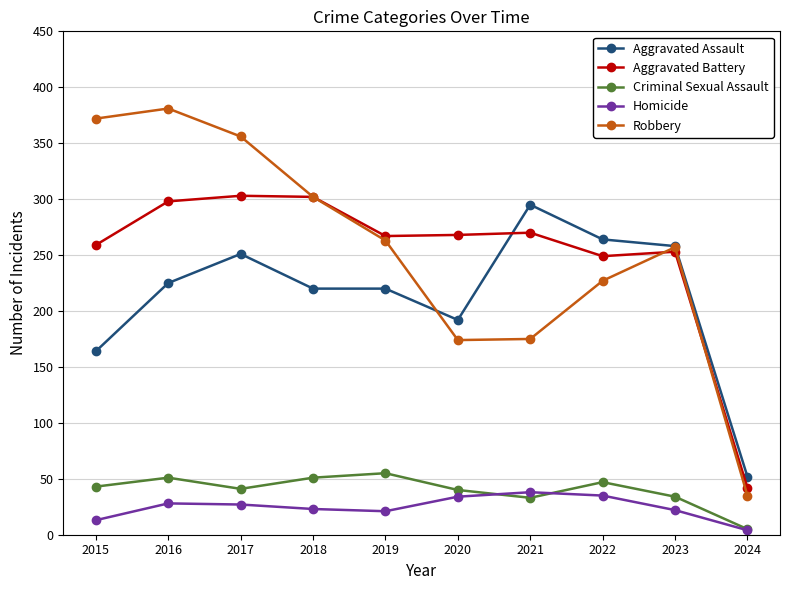

What is the difference between the Aggravated Assault values at 2021 and 2015?

131